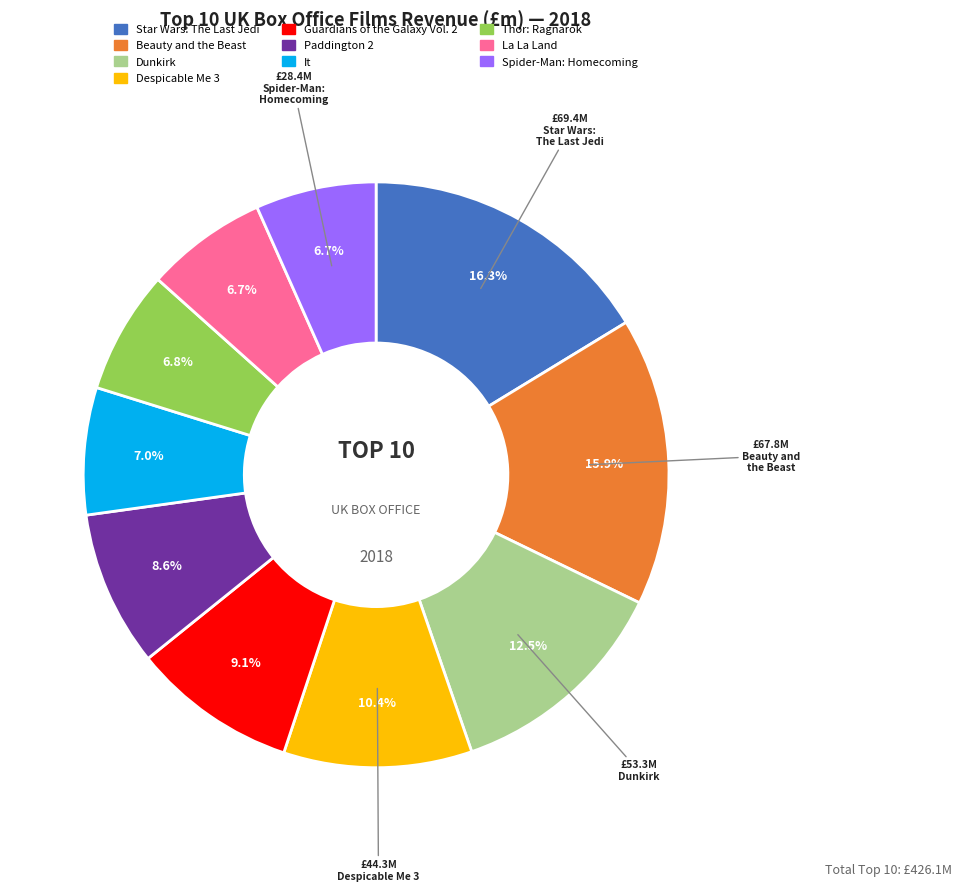

Is there any slice that represents more than half of the pie?

No